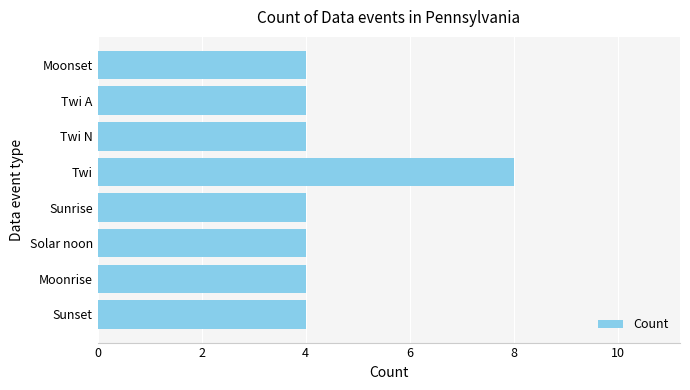

What position from the top is Solar noon?

6